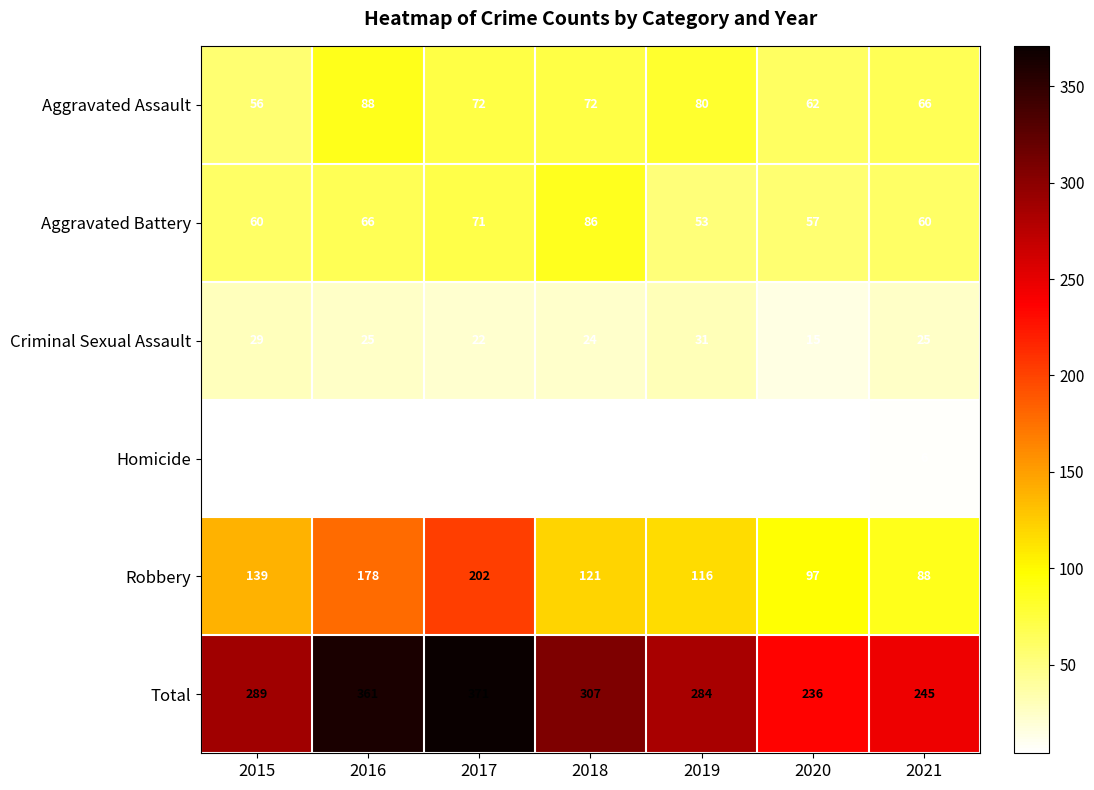

What is the total value across all series at 2015?

578